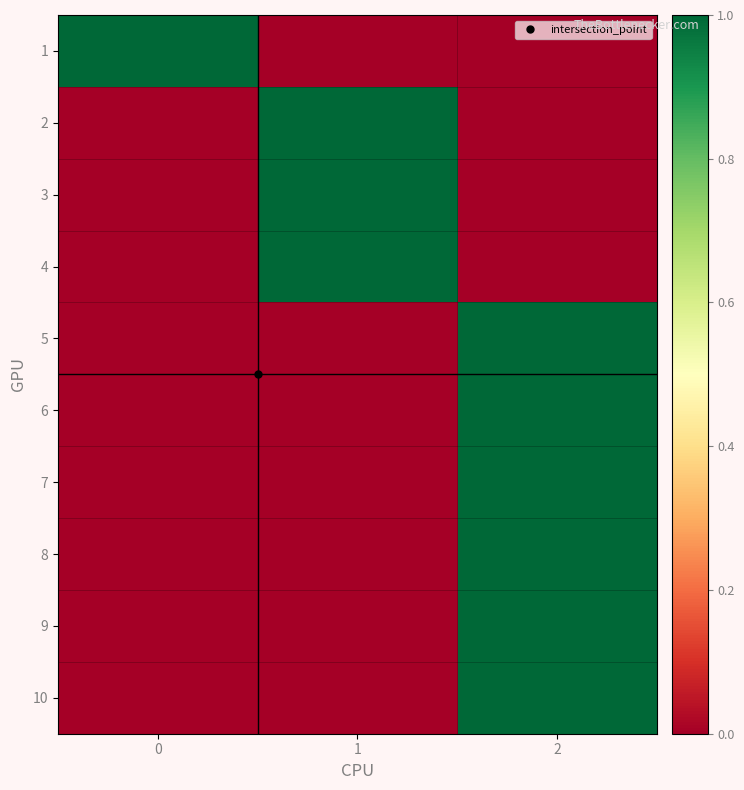

Which series has the largest total across all categories?

1